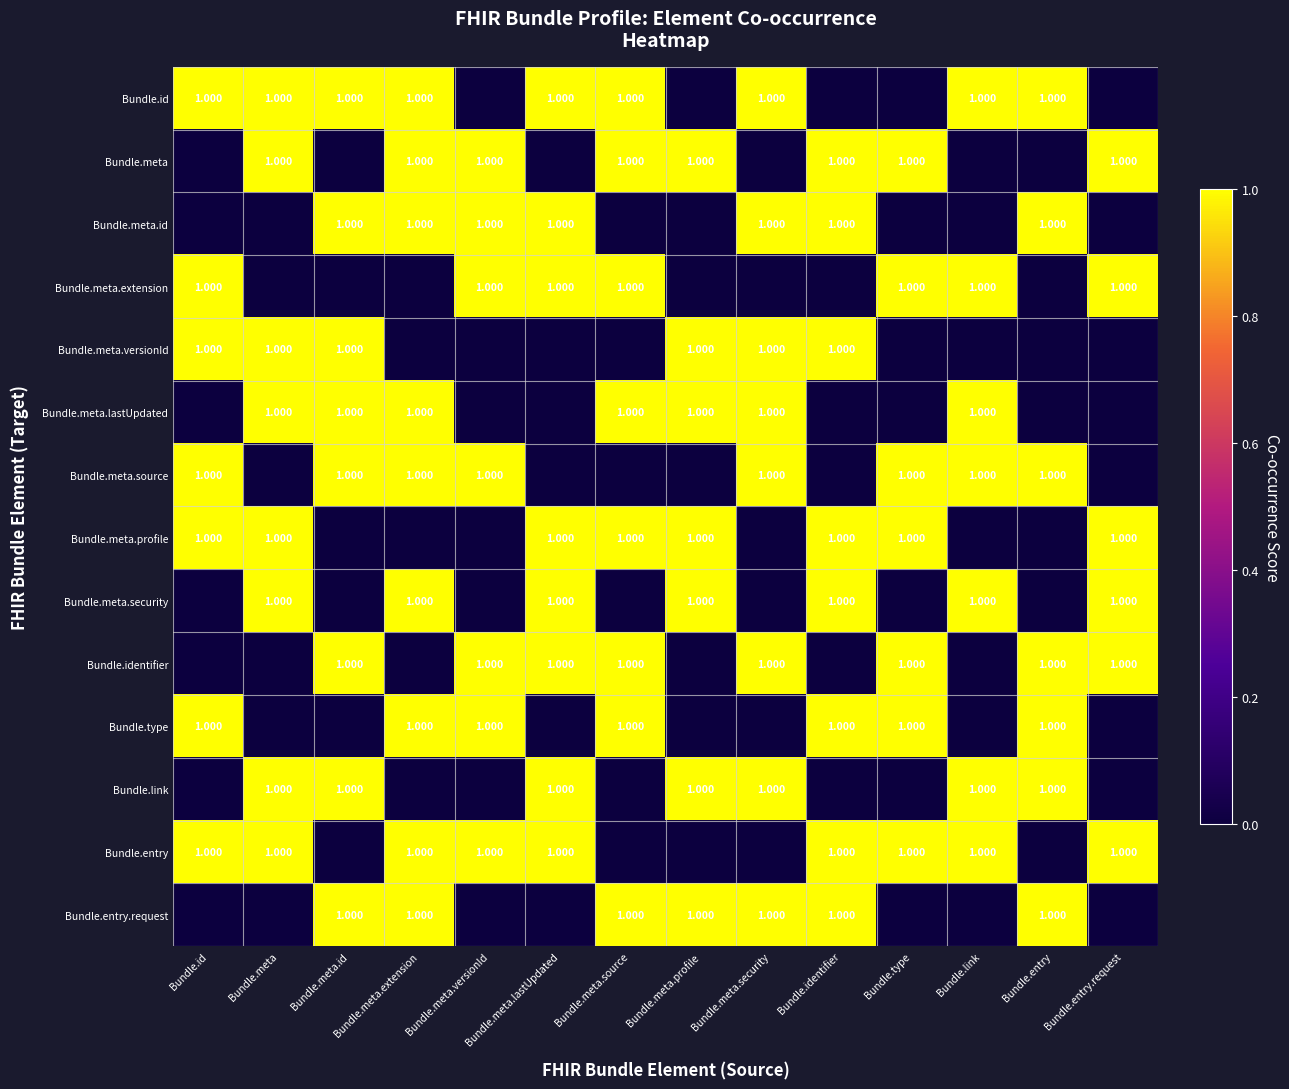

What is the difference between the Bundle.id values at Bundle.meta.profile and Bundle.id?

1